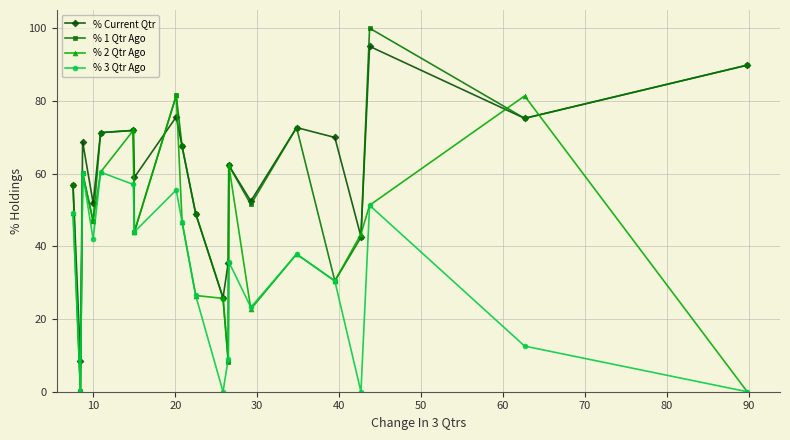

What is the difference between the maximum and minimum values in the % Current Qtr series?

86.5